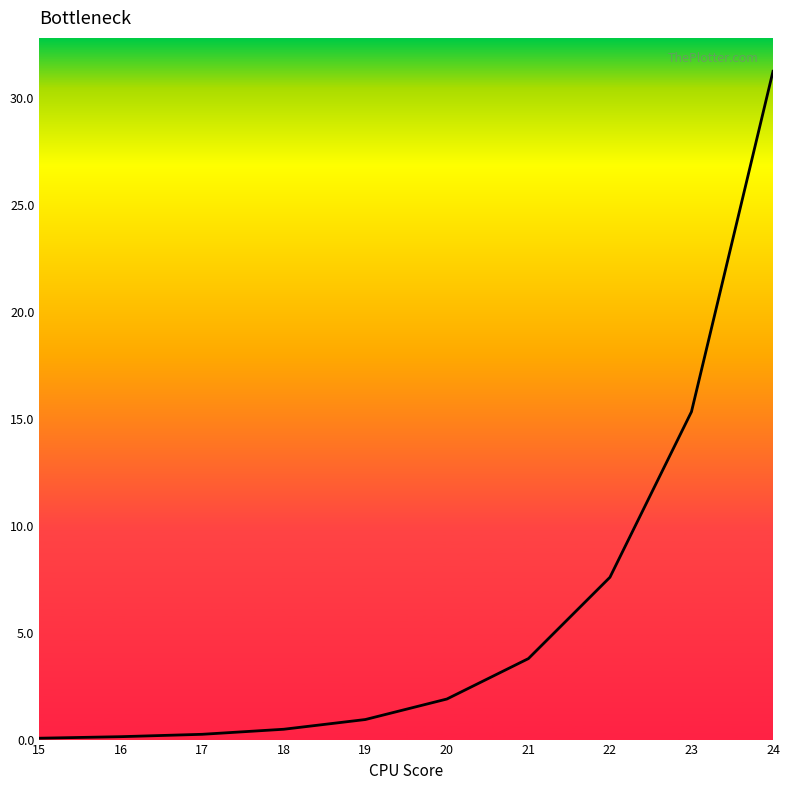

What is the change in value from 20 to 24?

+29.3